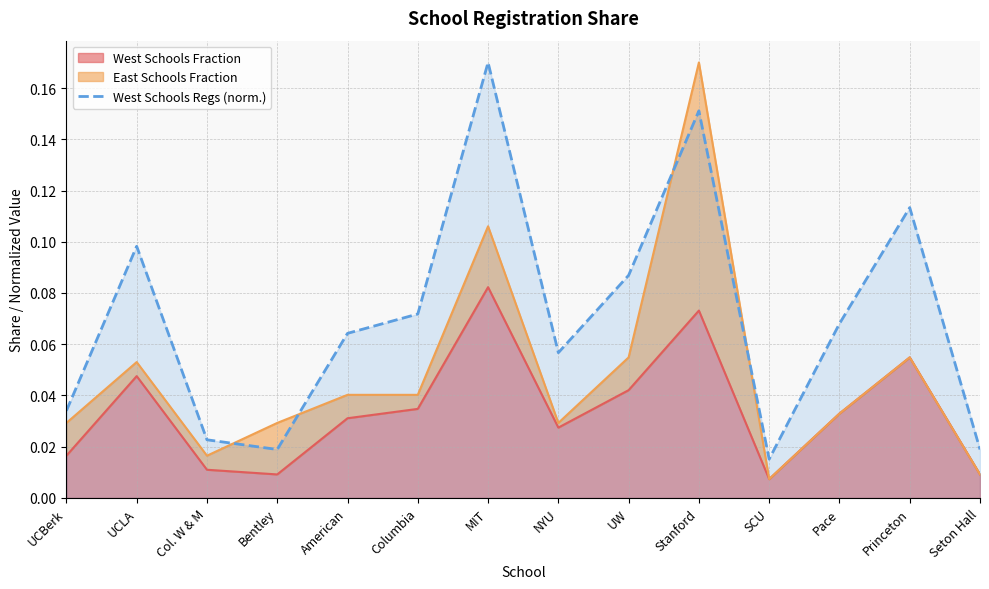

How many points are higher than both their immediate neighbors (excluding endpoints)?

4